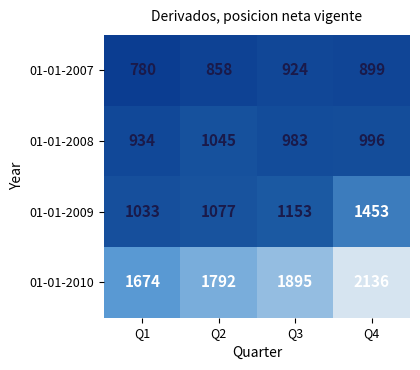

Rank the series at Q1 from lowest to highest value.

01-01-2007, 01-01-2008, 01-01-2009, 01-01-2010